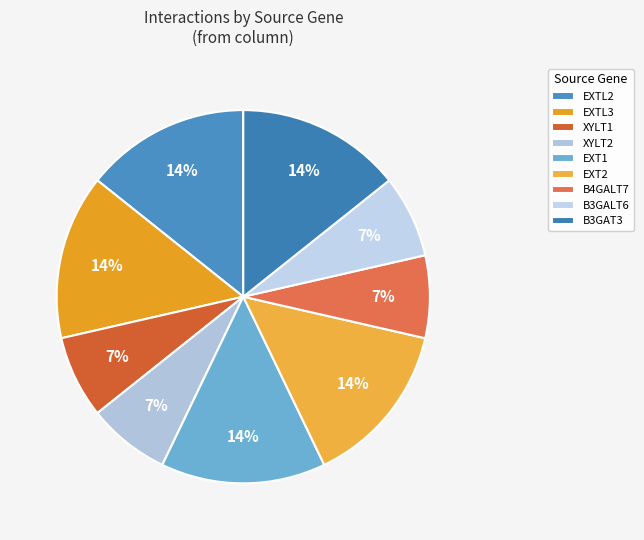

Which category has the biggest portion of the pie?

EXTL2